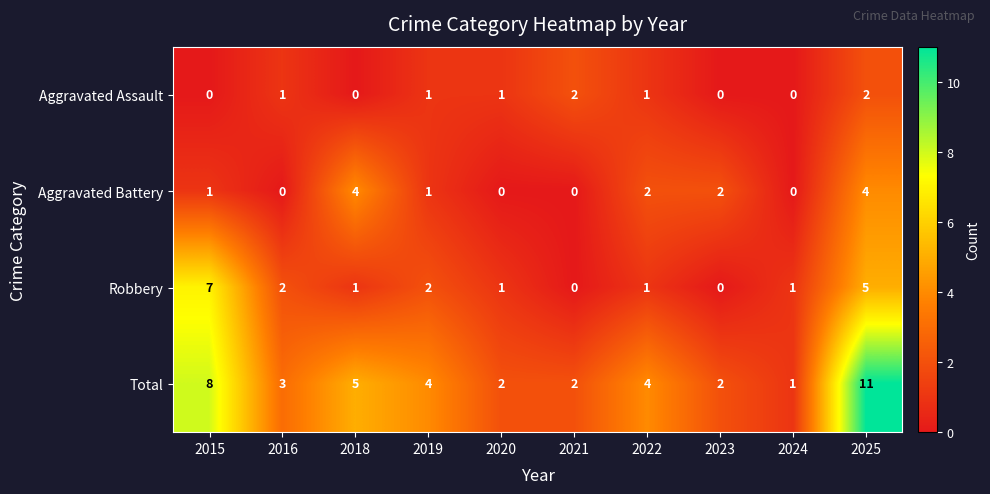

Where is Total nearest to the value 6?

2018